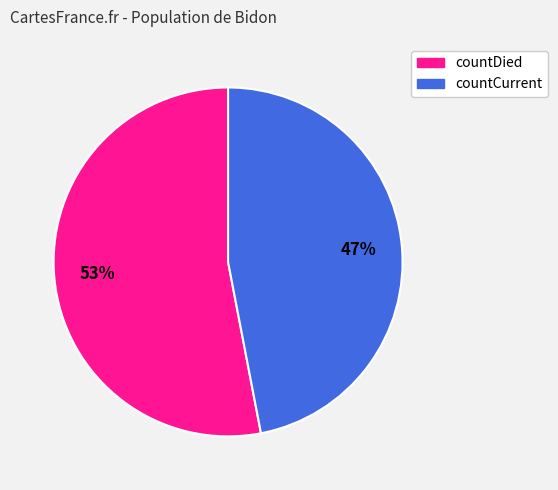

Is there any slice that represents more than half of the pie?

Yes